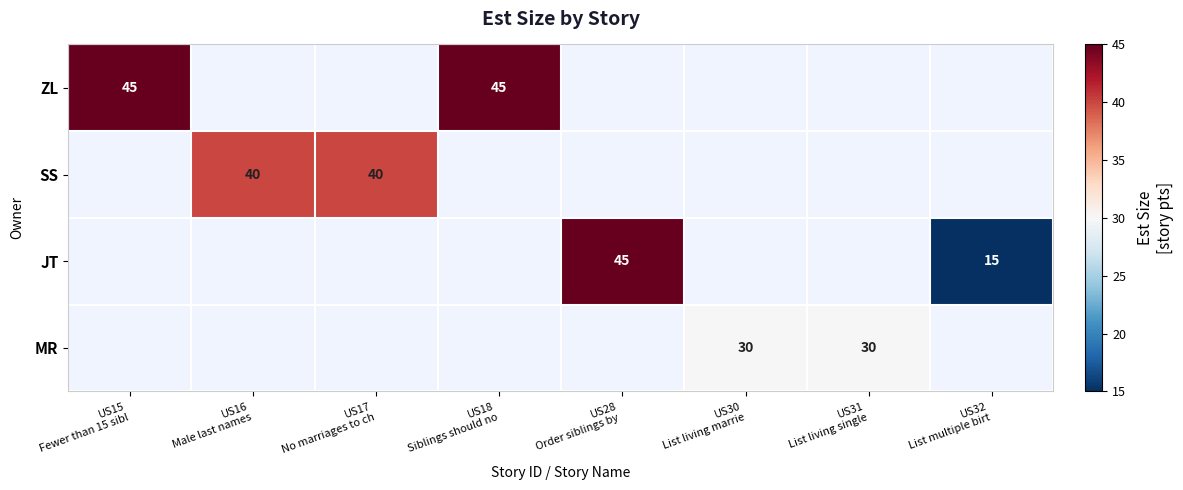

How many series are shown in this chart?

4